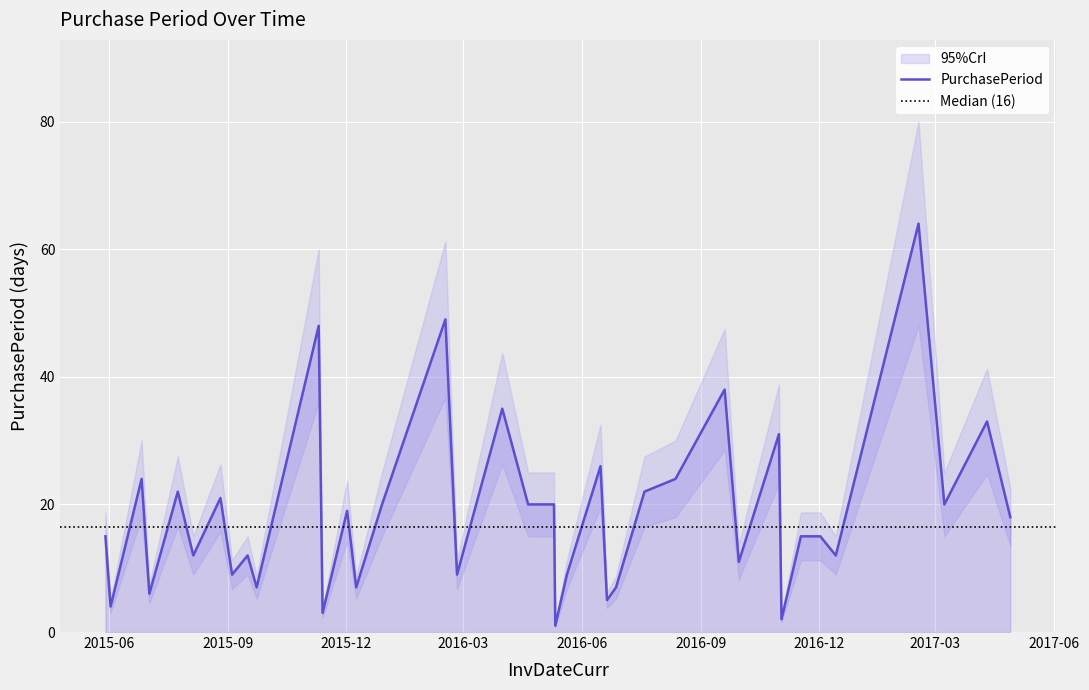

What is the label of the 33rd point from the right?

2015-08-05